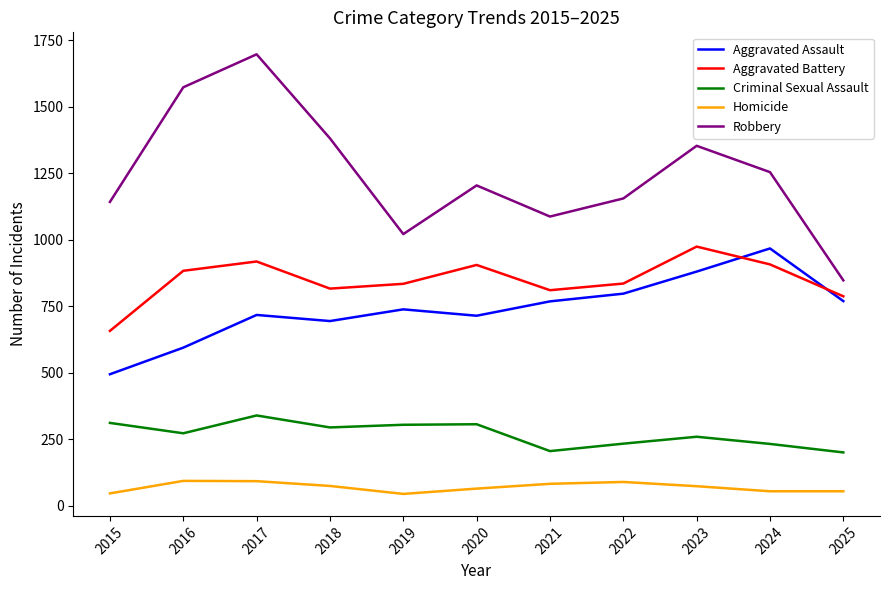

What is the greatest value displayed?

1697